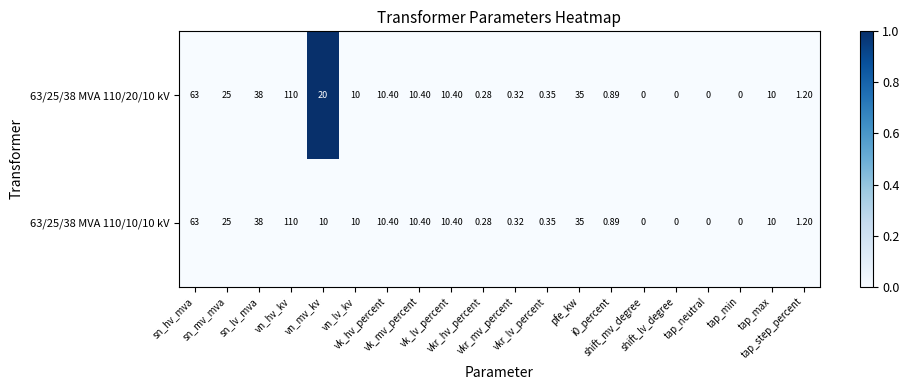

How many data points in 63/25/38 MVA 110/20/10 kV are less than 10?

9